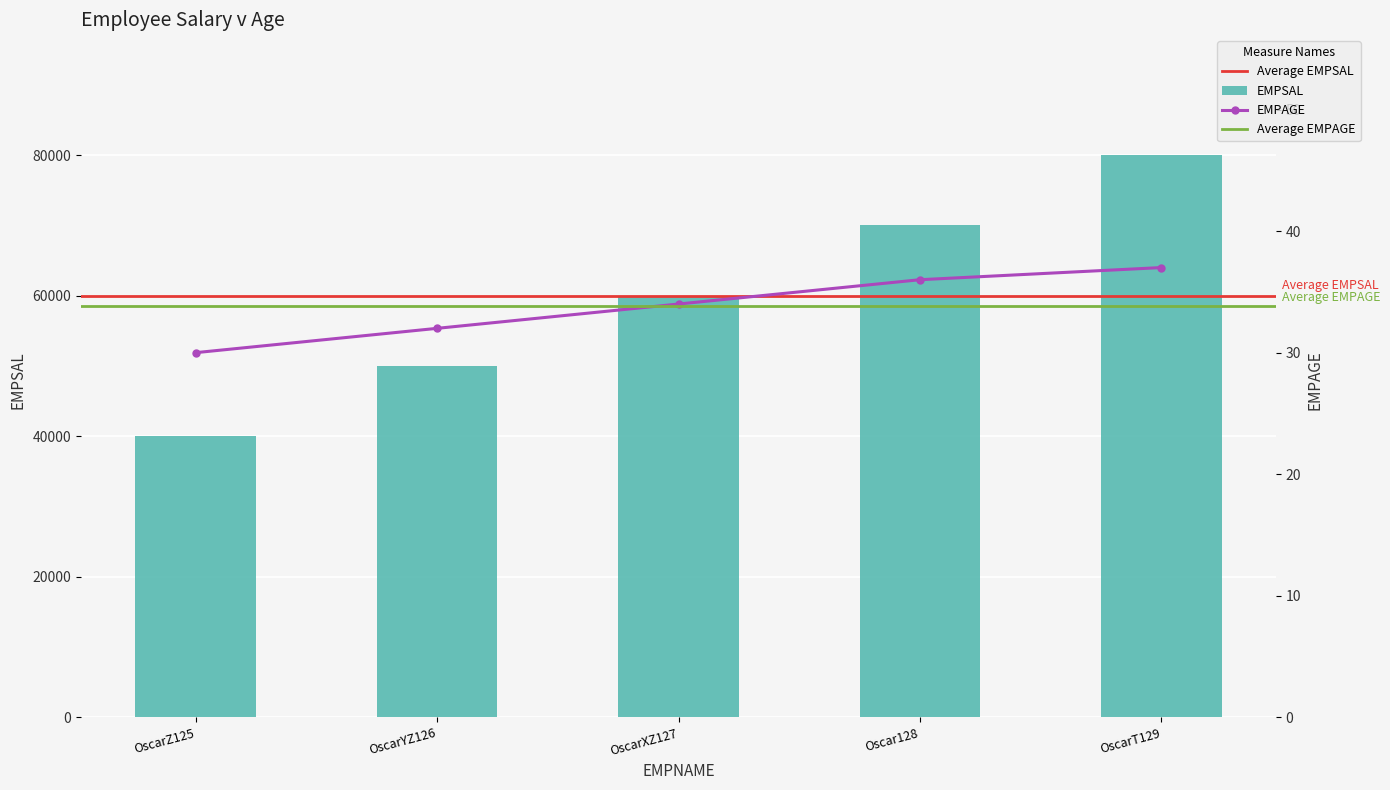

What value does the EMPAGE series have at OscarXZ127?

34